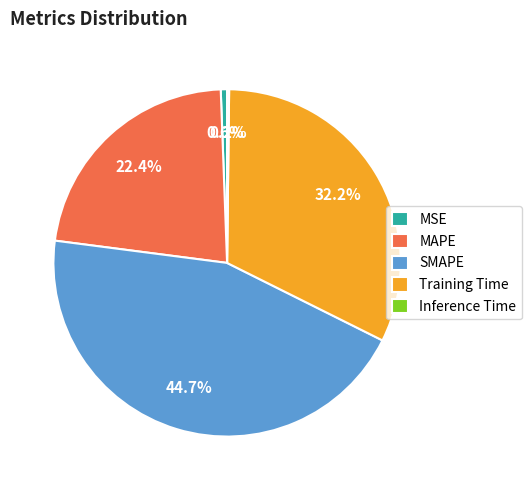

Combined, what portion of the pie is Training Time and MAPE?

54.5%